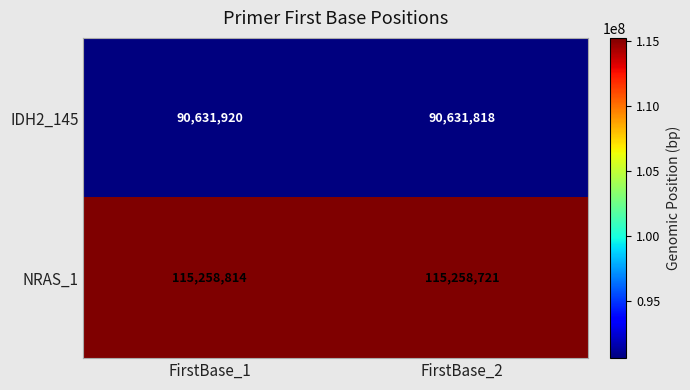

What is the sum of the IDH2_145 values at FirstBase_1 and FirstBase_2?

181263738